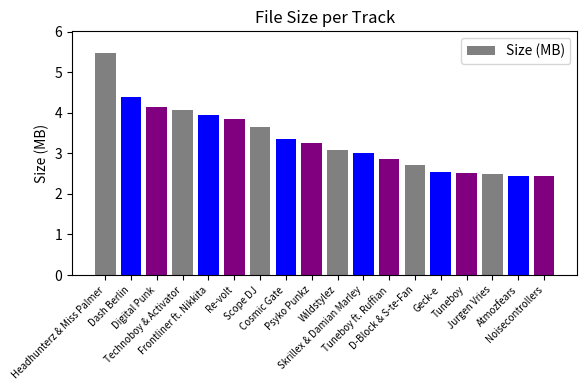

What is the difference between the maximum and second lowest values?

3.0